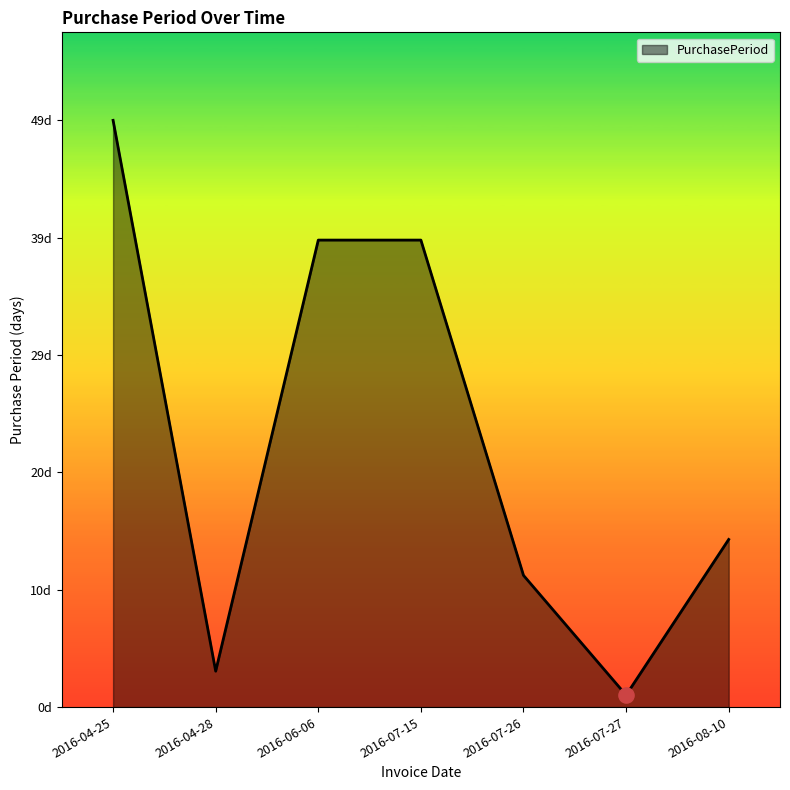

Between 2016-07-27 and 2016-04-25, which is larger?

2016-04-25